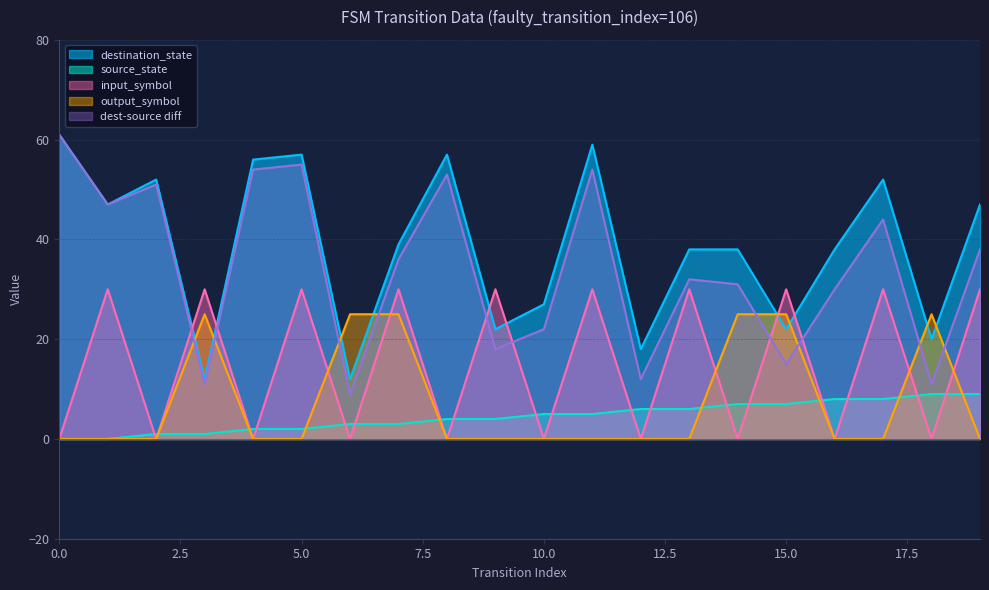

Reading left to right, what are all the values shown in this chart?

source_state: 0=0	1=0	2=1	3=1	4=2	5=2	6=3	7=3	8=4	9=4	10=5	11=5	12=6	13=6	14=7	15=7	16=8	17=8	18=9	19=9
destination_state: 0=61	1=47	2=52	3=12	4=56	5=57	6=12	7=39	8=57	9=22	10=27	11=59	12=18	13=38	14=38	15=22	16=38	17=52	18=20	19=47
input_symbol_num: 0=0	1=30	2=0	3=30	4=0	5=30	6=0	7=30	8=0	9=30	10=0	11=30	12=0	13=30	14=0	15=30	16=0	17=30	18=0	19=30
output_symbol: 0=0	1=0	2=0	3=25	4=0	5=0	6=25	7=25	8=0	9=0	10=0	11=0	12=0	13=0	14=25	15=25	16=0	17=0	18=25	19=0